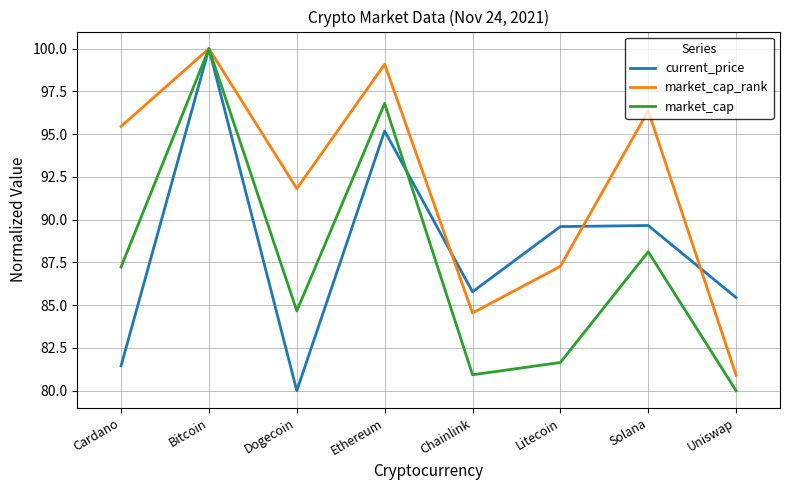

What is the greatest value displayed?

100.0